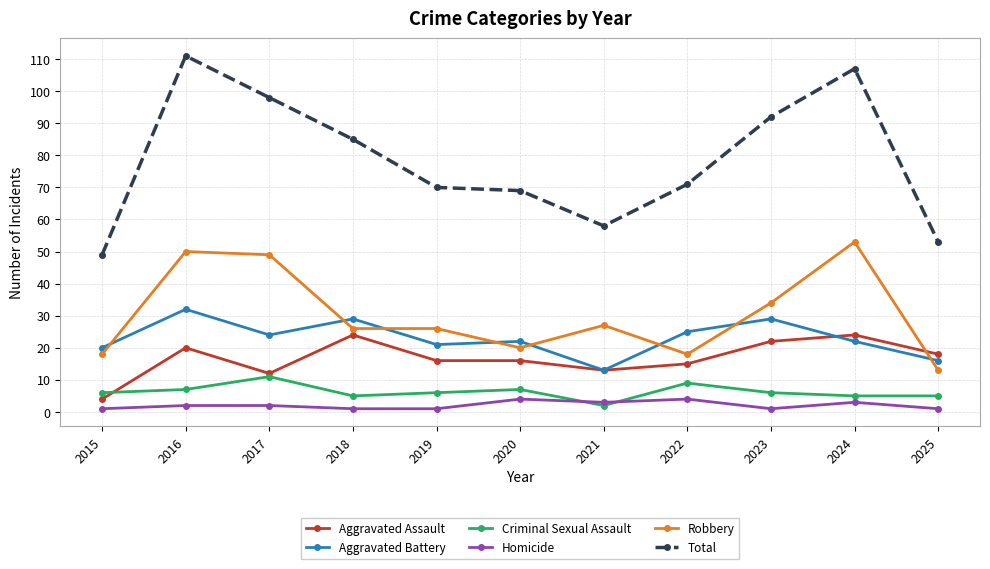

What is the minimum value for Aggravated Battery?

13